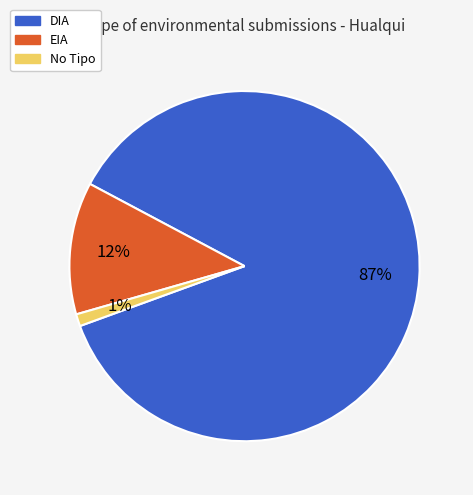

Is it true that EIA is 1% of the pie?

False